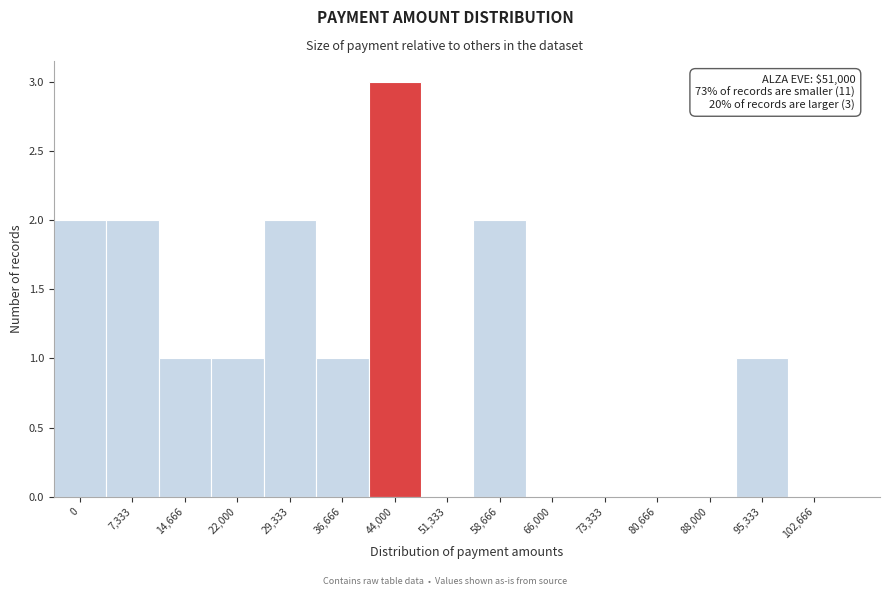

Reading left to right, transcribe all the data shown in this chart.

0=2	7,333=2	14,666=1	22,000=1	29,333=2	36,666=1	44,000=3	51,333=0	58,666=2	66,000=0	73,333=0	80,666=0	88,000=0	95,333=1	102,666=0